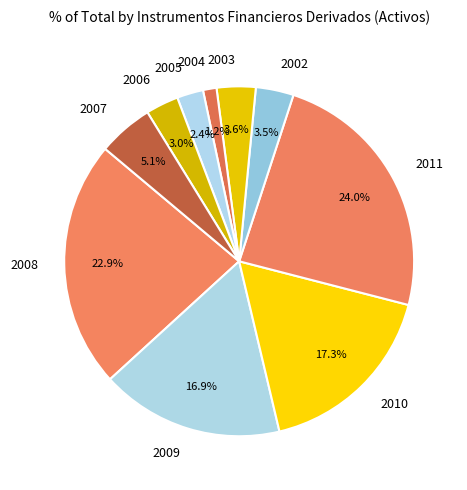

Count the number of slices in the pie.

10